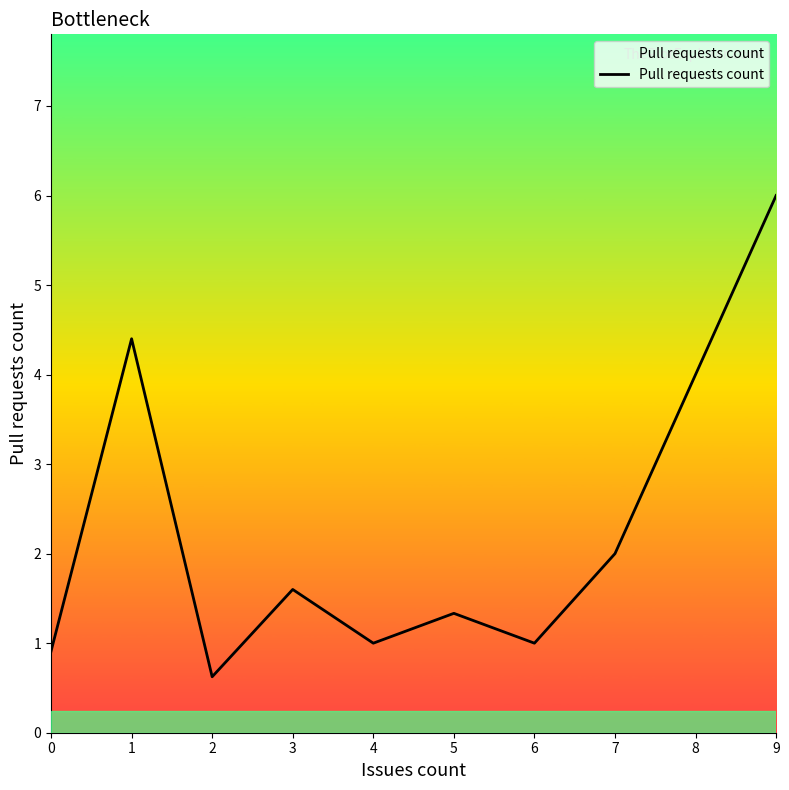

What is the change in value from 0 to 3?

+0.7